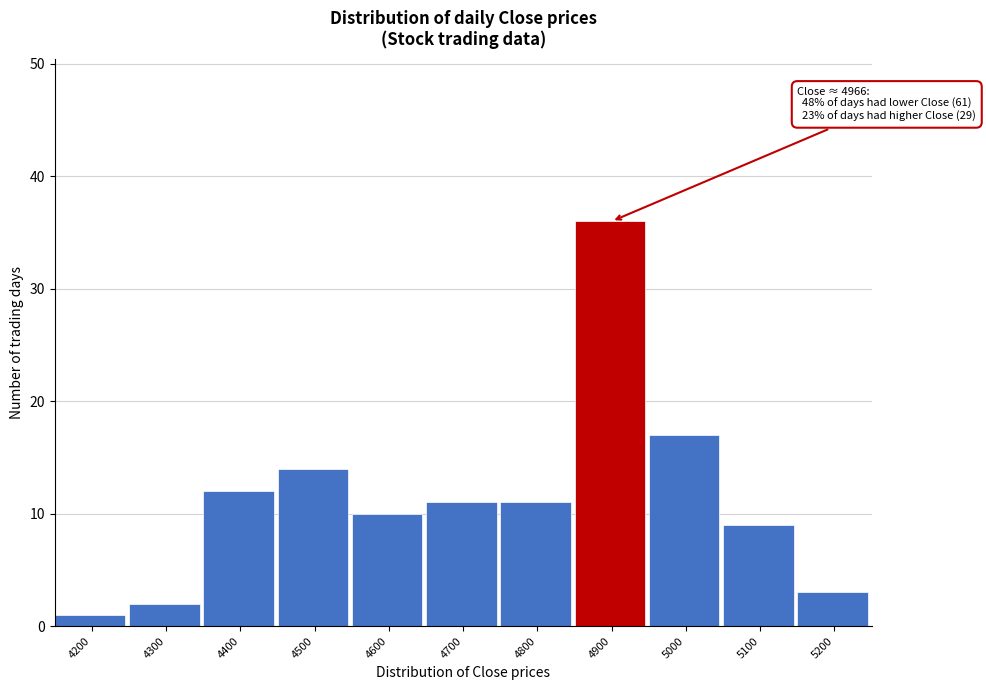

Reading left to right, extract all data points from this chart.

4200=1	4300=2	4400=12	4500=14	4600=10	4700=11	4800=11	4900=36	5000=17	5100=9	5200=3